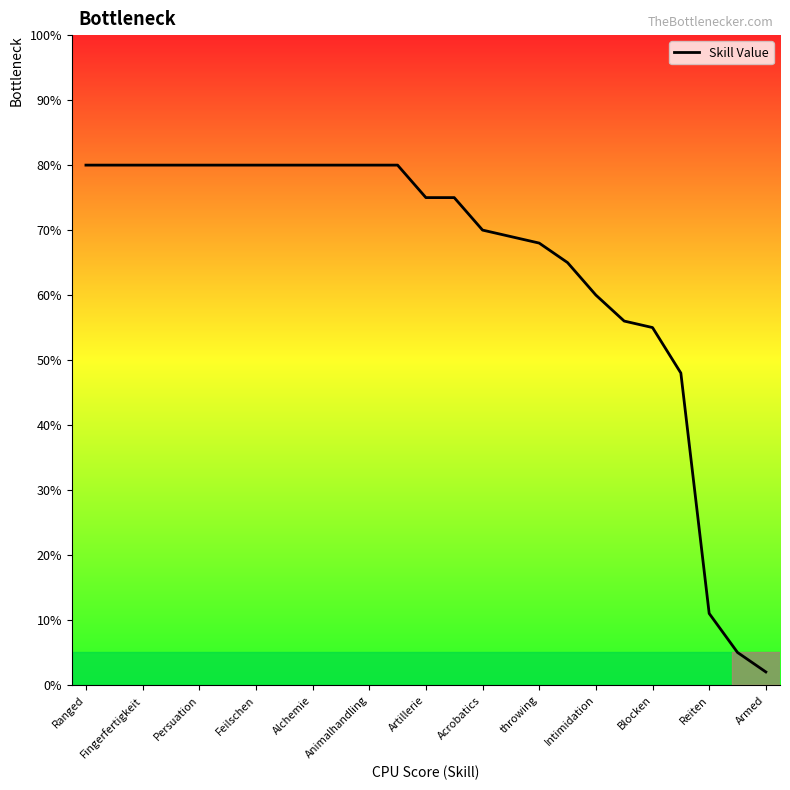

What is the minimum value shown in the chart?

2